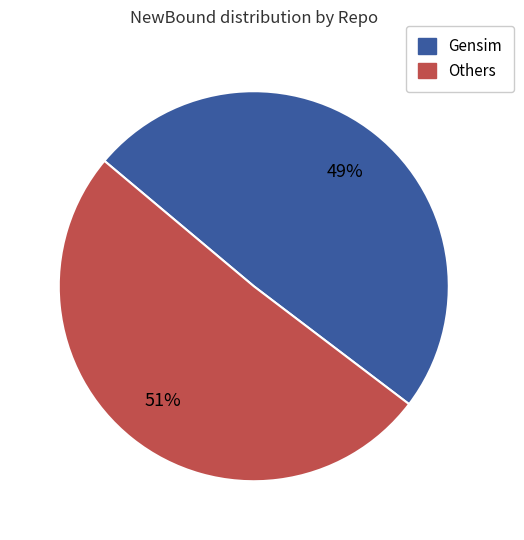

How many segments does this pie chart have?

2